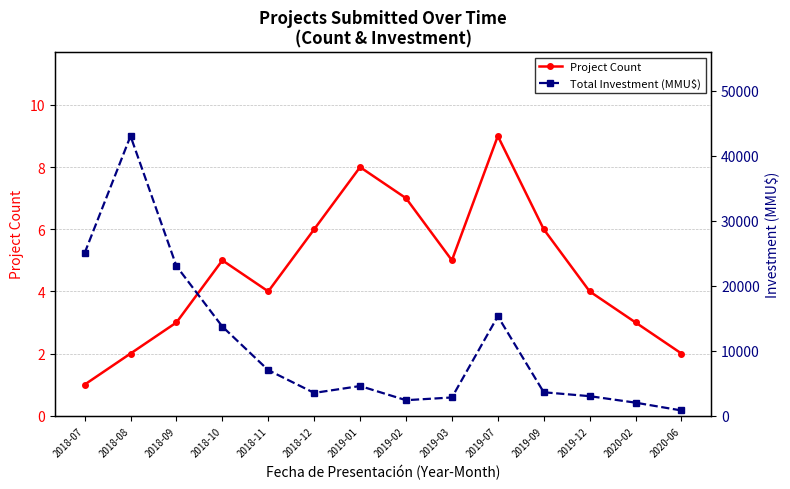

Which series has the largest total across all categories?

Total Investment (MMU$)